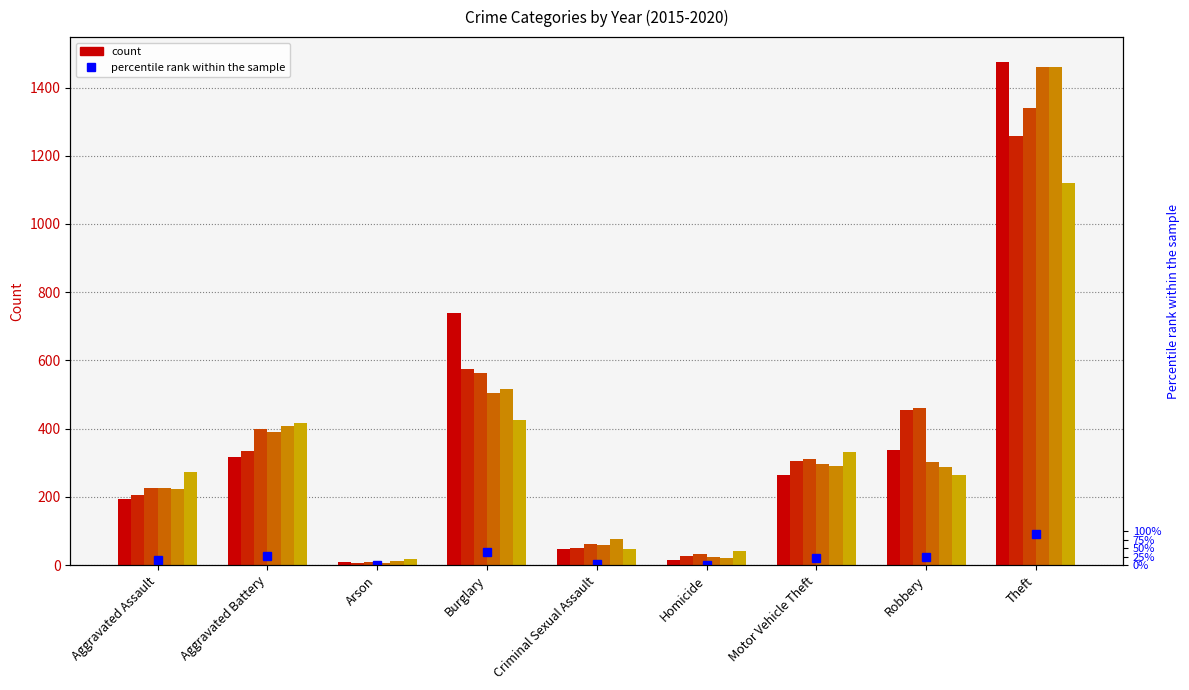

List the labels in order of 2020 value, smallest first.

Arson, Homicide, Criminal Sexual Assault, Robbery, Aggravated Assault, Motor Vehicle Theft, Aggravated Battery, Burglary, Theft